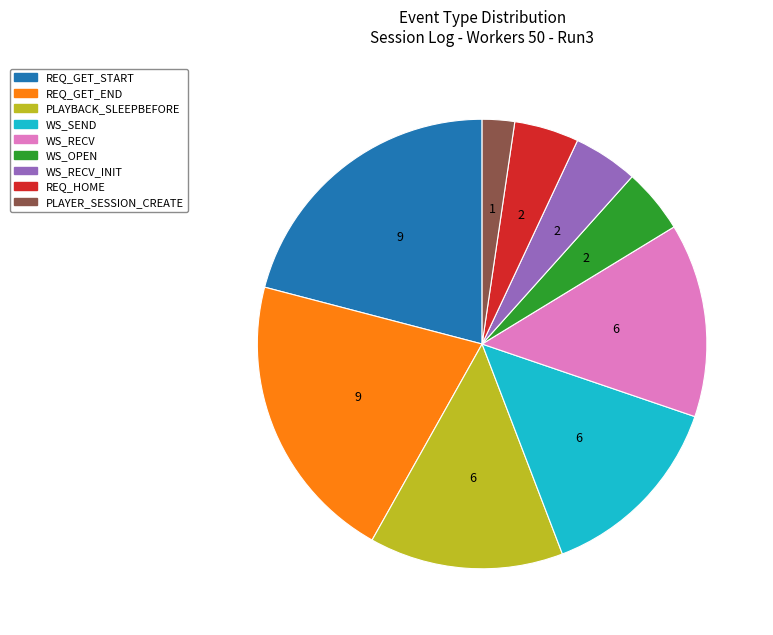

Does any single category account for the majority?

No